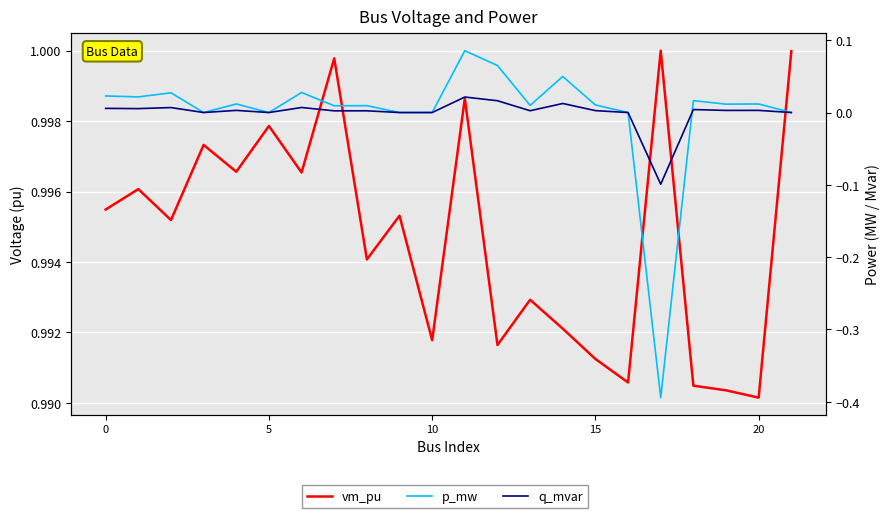

The vm_pu series shows 0.3 at 8. True or false?

False